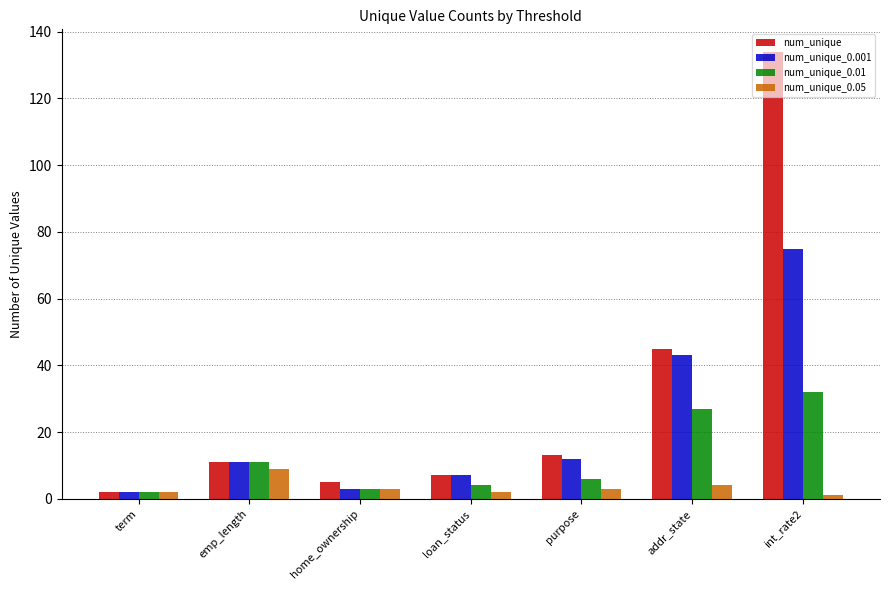

What is the minimum value for num_unique_0.001?

2